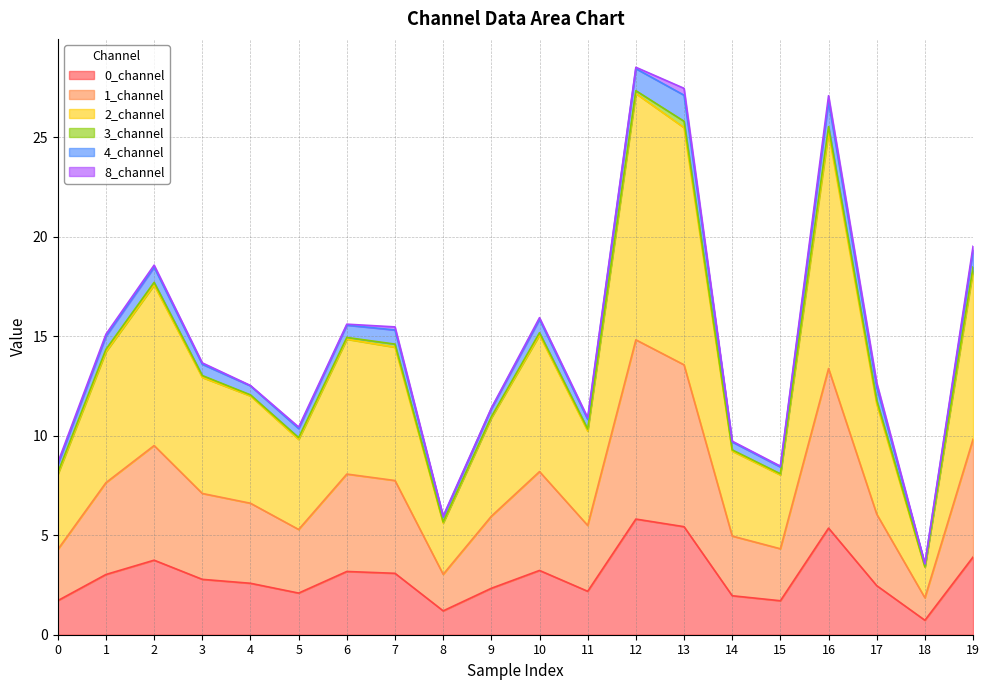

The 0_channel series shows 2.6 at 4. True or false?

True